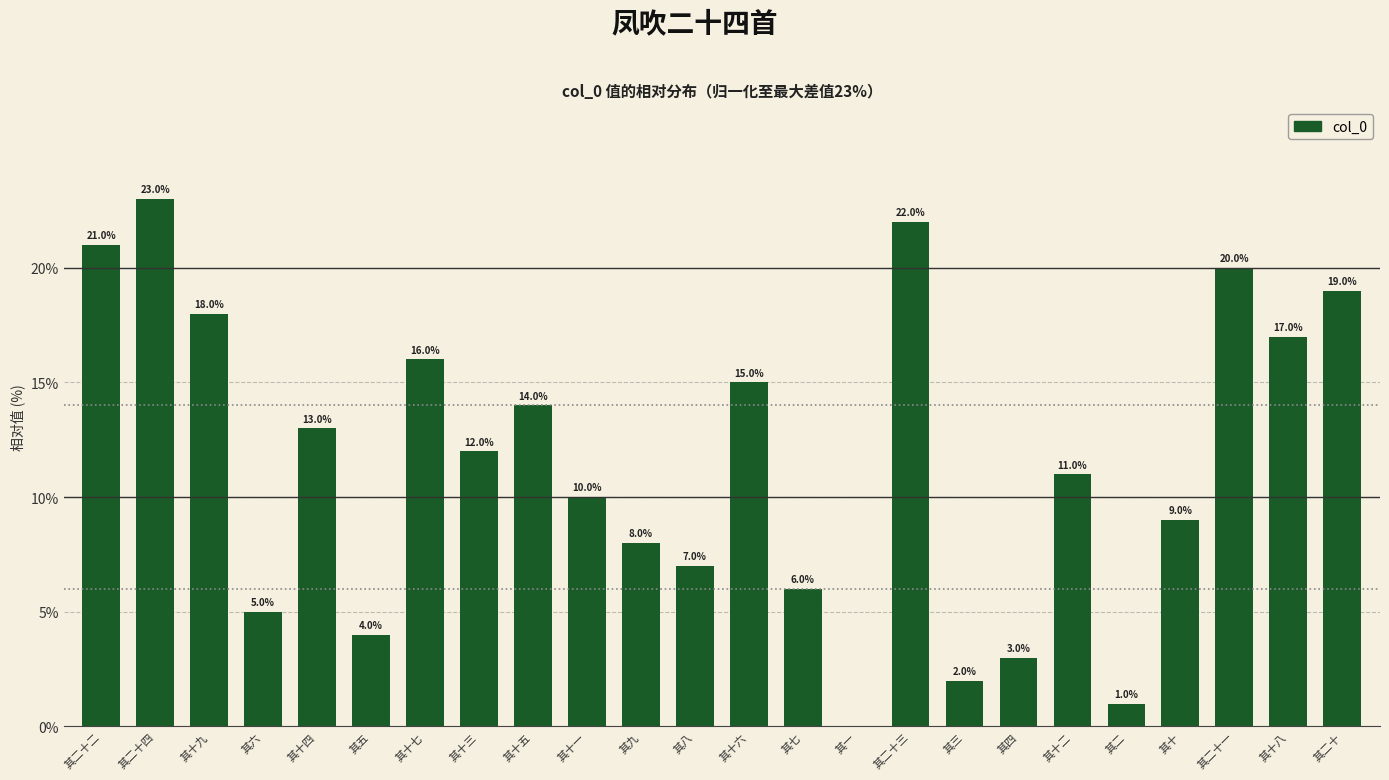

Between 其五 and 其十九, which is larger?

其十九